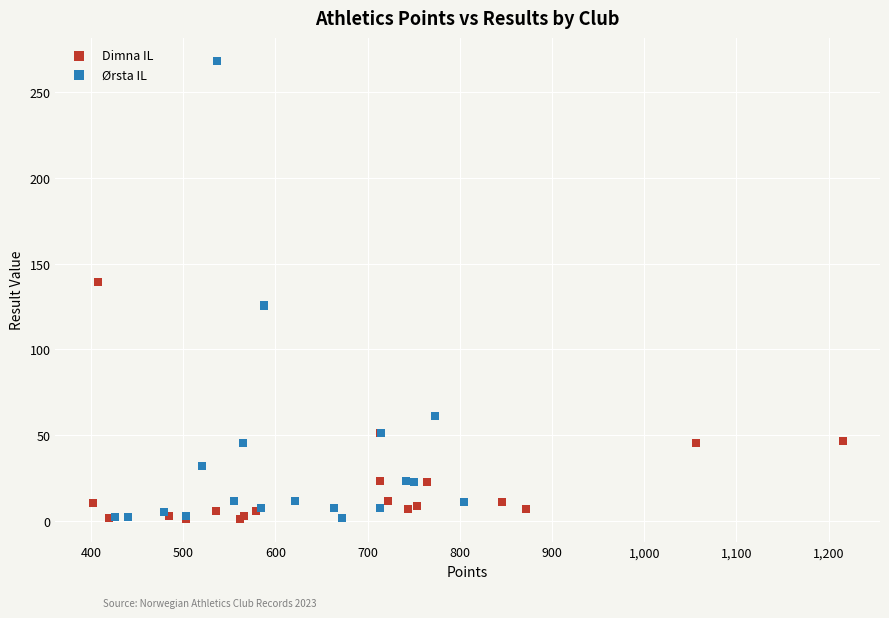

Which series has the largest Y range (max minus min)?

Ørsta IL